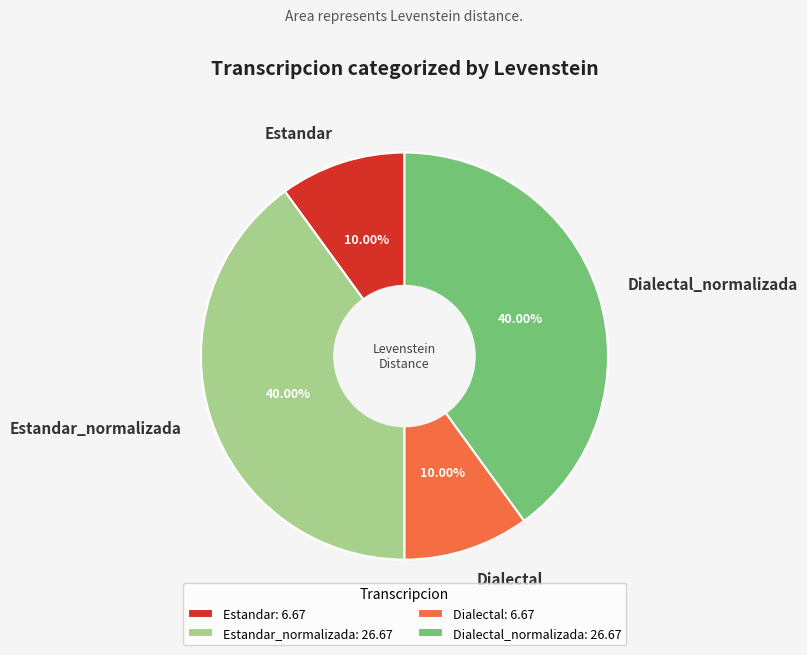

What portion of the pie excludes Dialectal?

90.0%